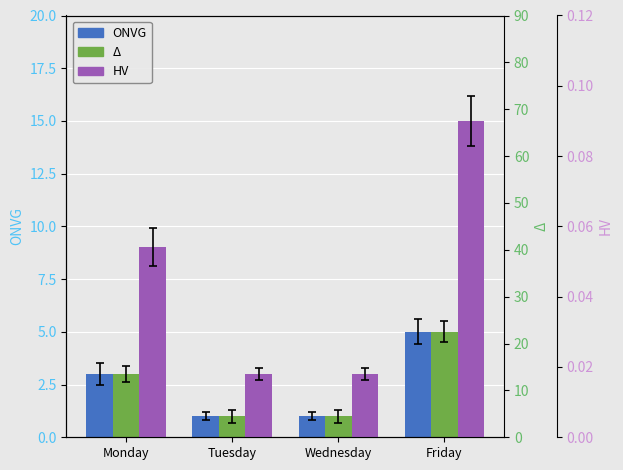

Is the value of Delta at Wednesday greater than the value of ONVG at Wednesday?

Yes